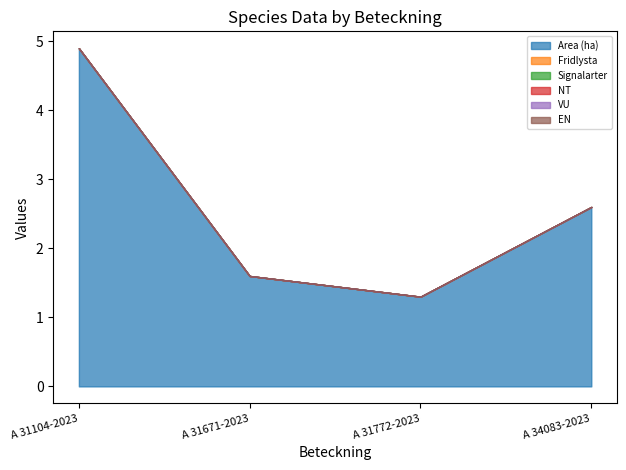

Reading left to right, extract all data points from this chart.

Area (ha): A 31104-2023=4.9	A 31671-2023=1.6	A 31772-2023=1.3	A 34083-2023=2.6
Fridlysta: A 31104-2023=0.0	A 31671-2023=0.0	A 31772-2023=0.0	A 34083-2023=0.0
Signalarter: A 31104-2023=0.0	A 31671-2023=0.0	A 31772-2023=0.0	A 34083-2023=0.0
NT: A 31104-2023=0.0	A 31671-2023=0.0	A 31772-2023=0.0	A 34083-2023=0.0
VU: A 31104-2023=0.0	A 31671-2023=0.0	A 31772-2023=0.0	A 34083-2023=0.0
EN: A 31104-2023=0.0	A 31671-2023=0.0	A 31772-2023=0.0	A 34083-2023=0.0